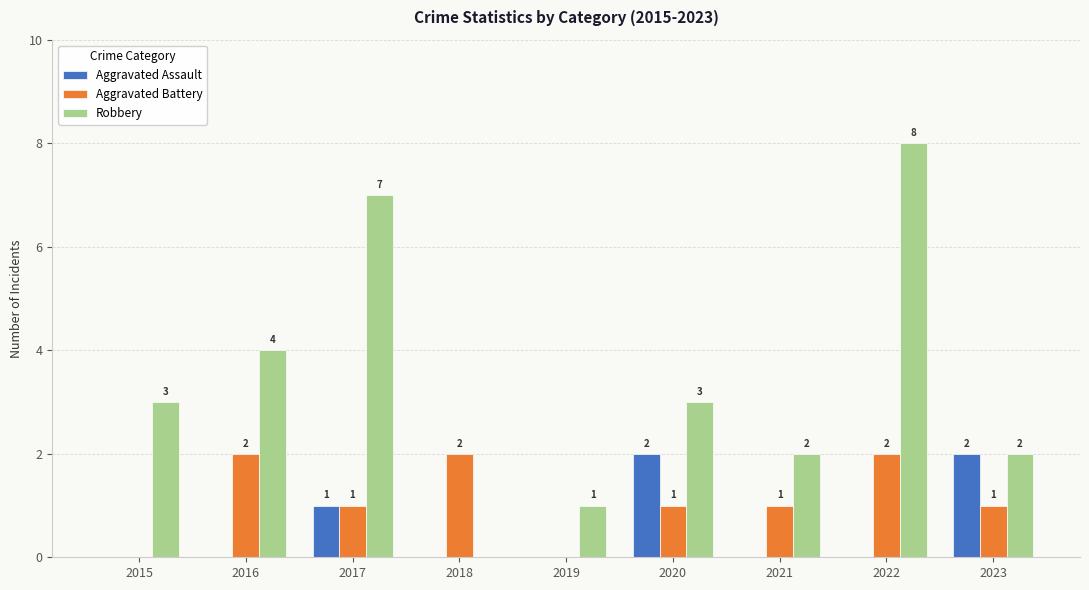

How many categories are shown in the chart?

9